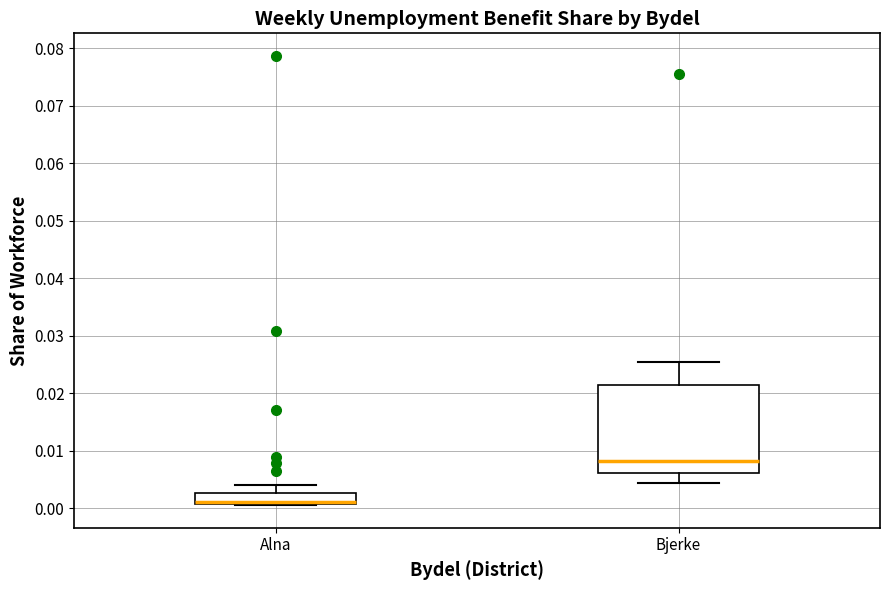

Which box is the tallest, from its lower edge to its upper edge?

Bjerke